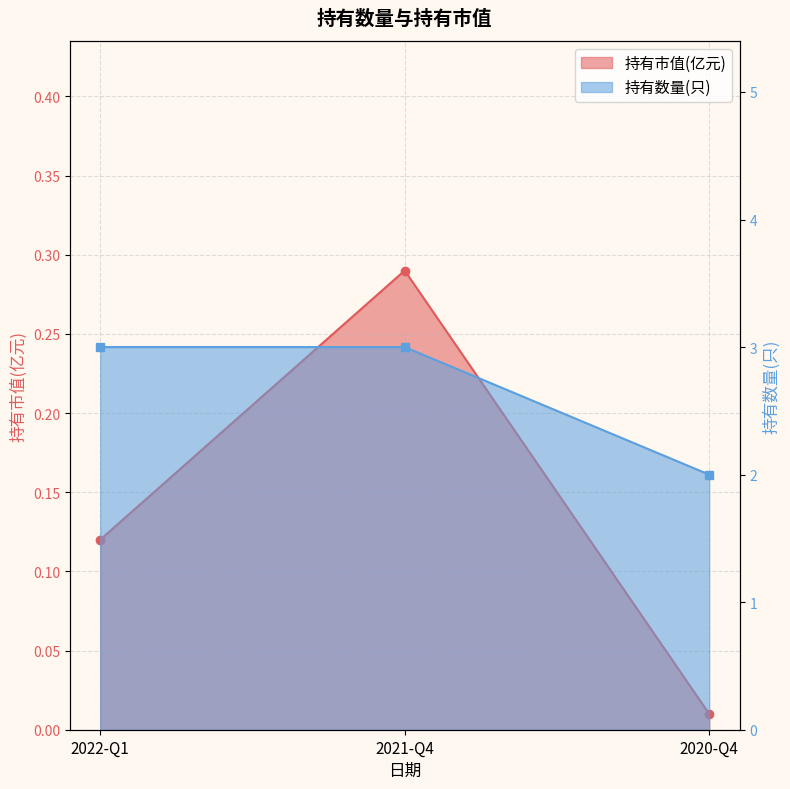

What is the label of the 1st point from the left?

2022-Q1